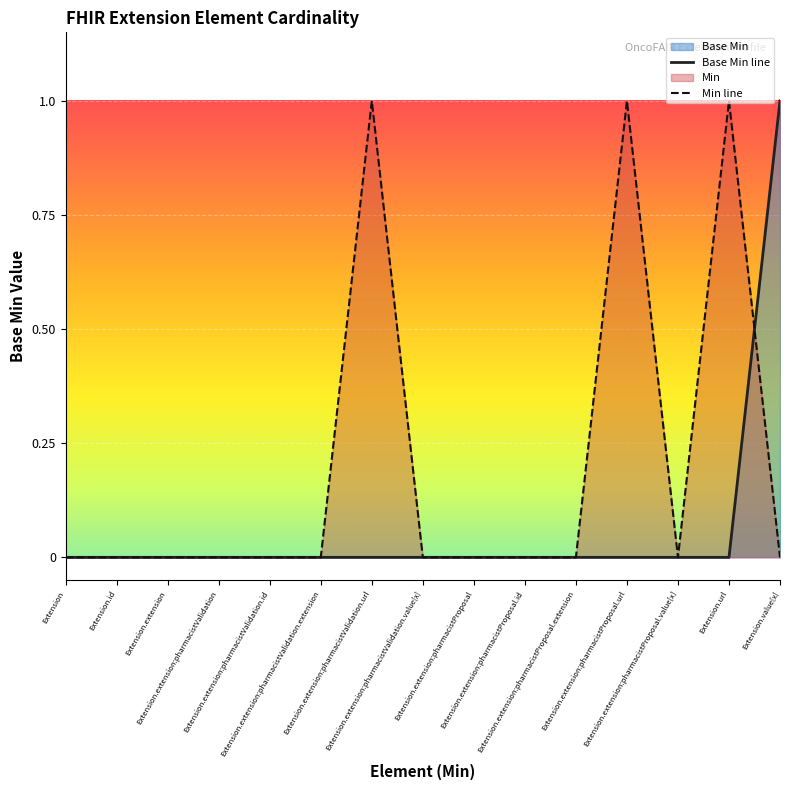

True or false: the data shows -1 at Extension.extension:pharmacistProposal.value[x].

False